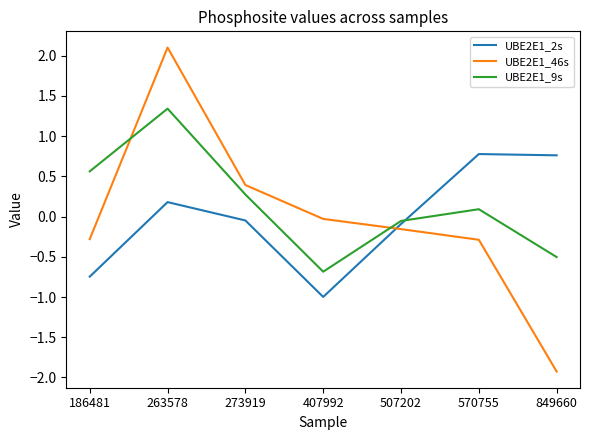

Which series has the largest total across all categories?

UBE2E1_9s